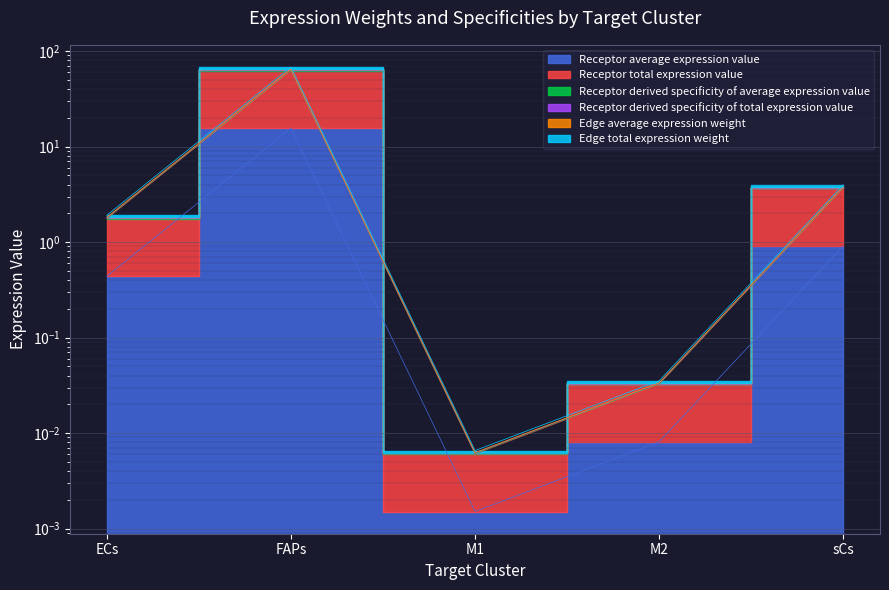

What is the difference between the Receptor average expression value values at sCs and M1?

0.9